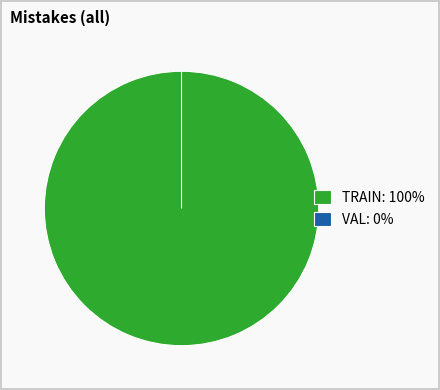

Which category has the biggest portion of the pie?

TRAIN